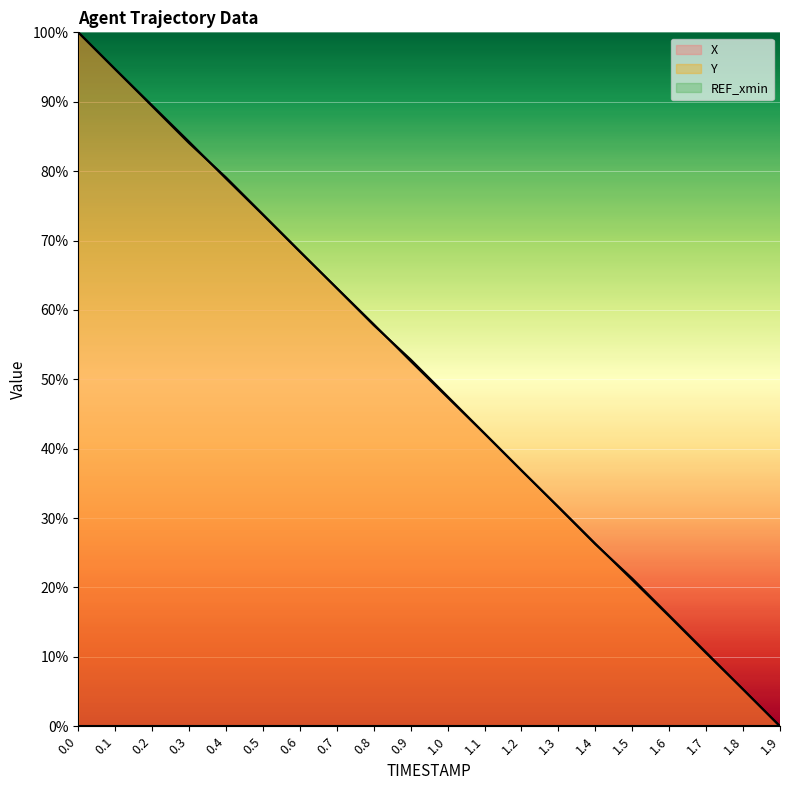

What is the difference between the second highest and second lowest values in the Y series?

89.4